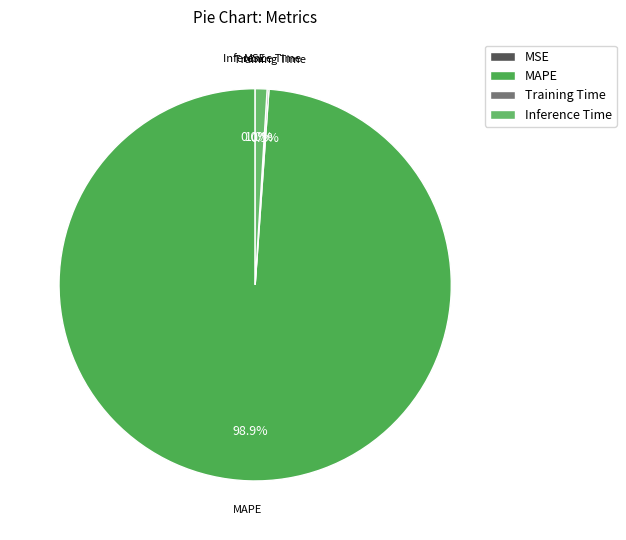

What portion of the pie excludes Inference Time?

99.0%